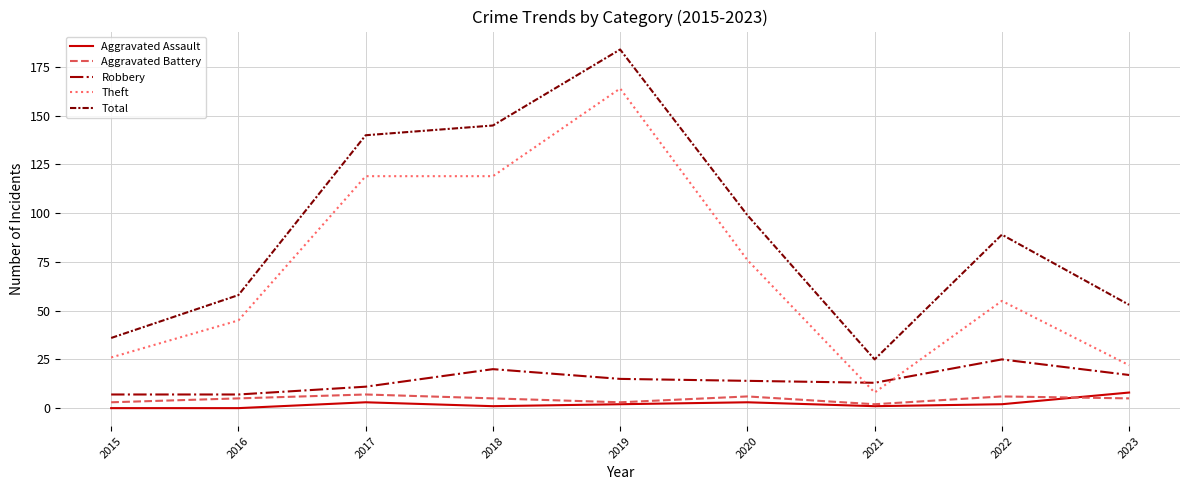

Which series has the widest spread of values?

Total